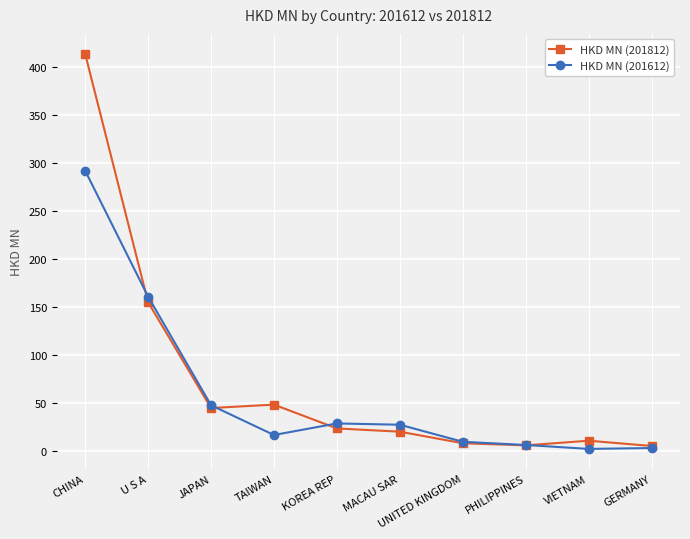

Does the chart have visible grid lines?

Yes